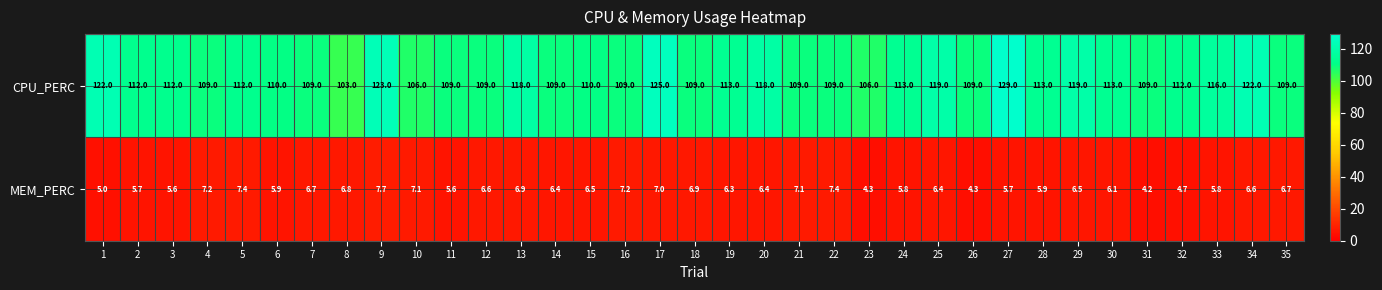

List the series in order of their peak value, lowest first.

MEM_PERC, CPU_PERC